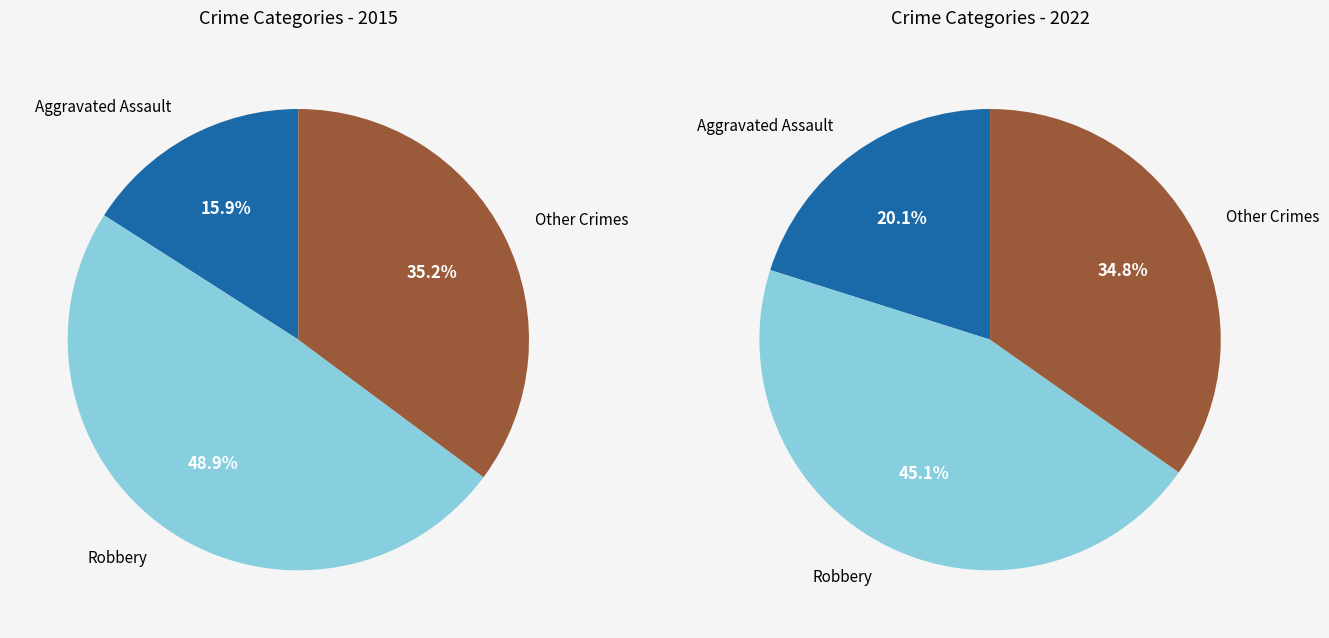

What is the largest slice in the pie chart?

Robbery